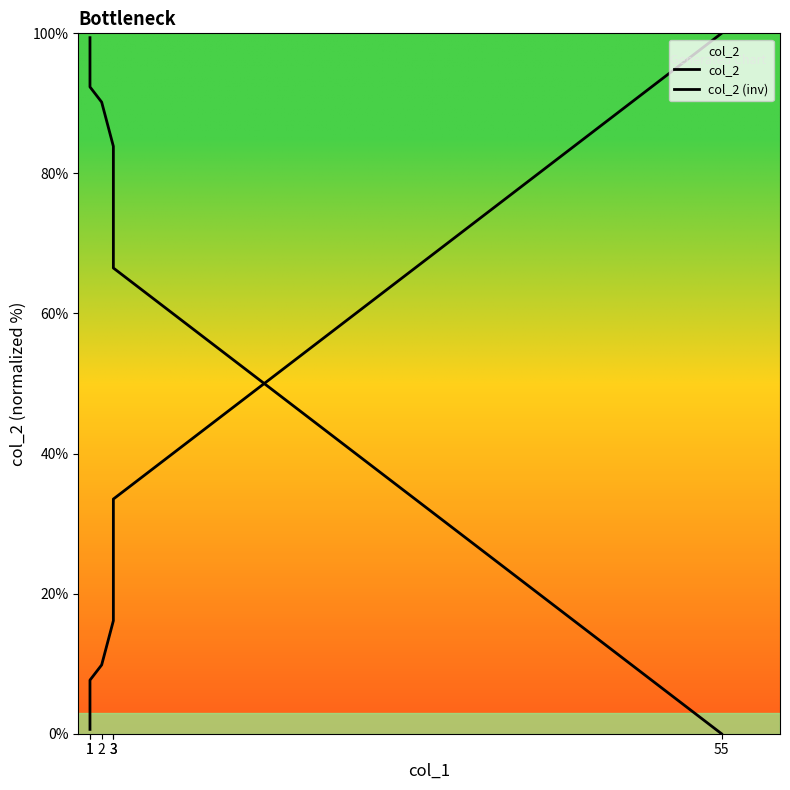

Rank the series by their maximum value, from highest to lowest.

col_2, col_2 (inv)